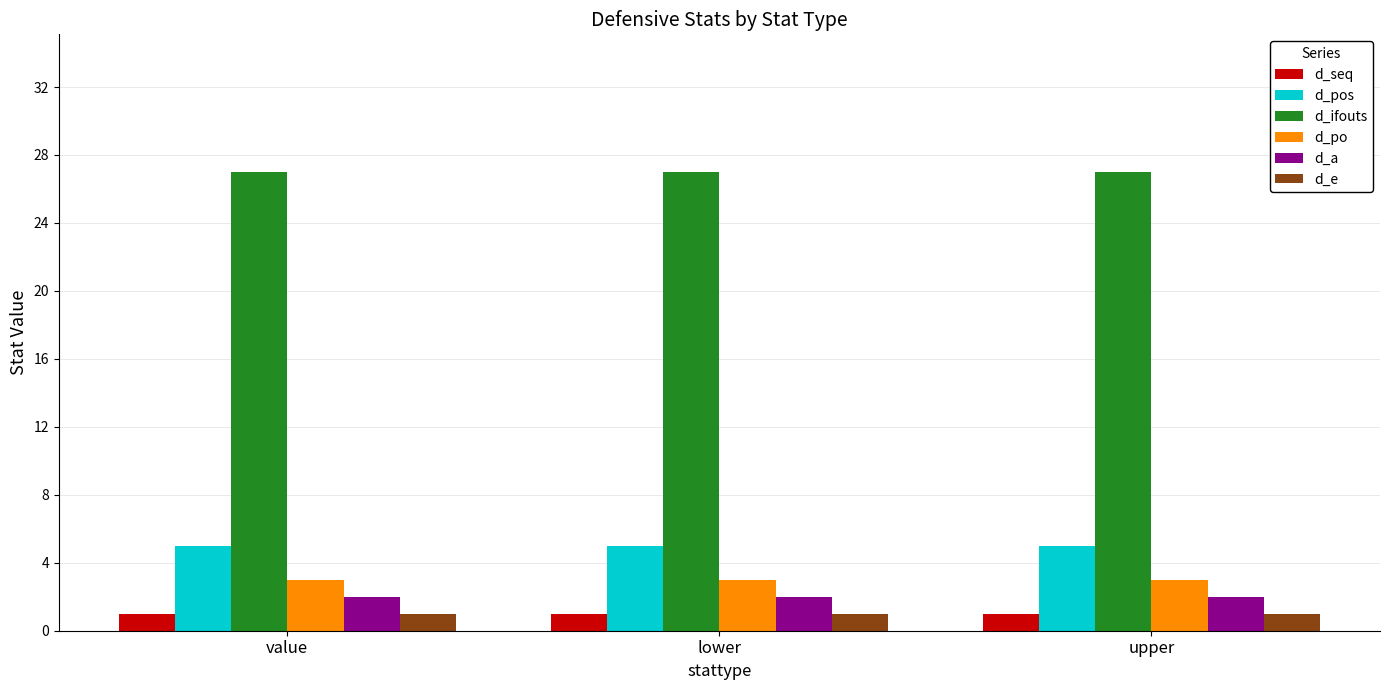

What is the highest value of the d_po series?

3